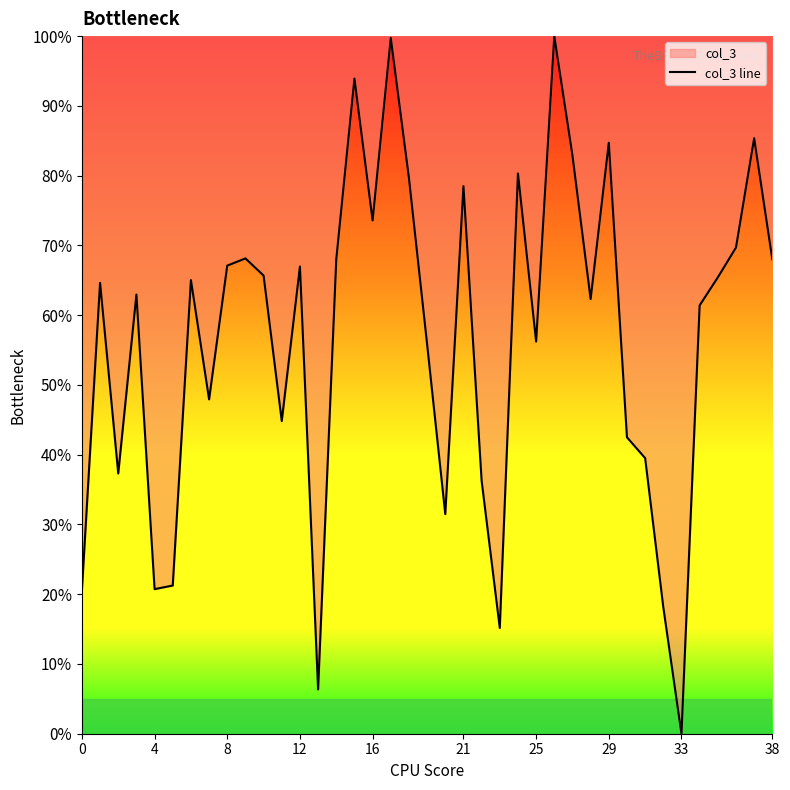

The chart shows a value of 68.0 at 38. True or false?

True